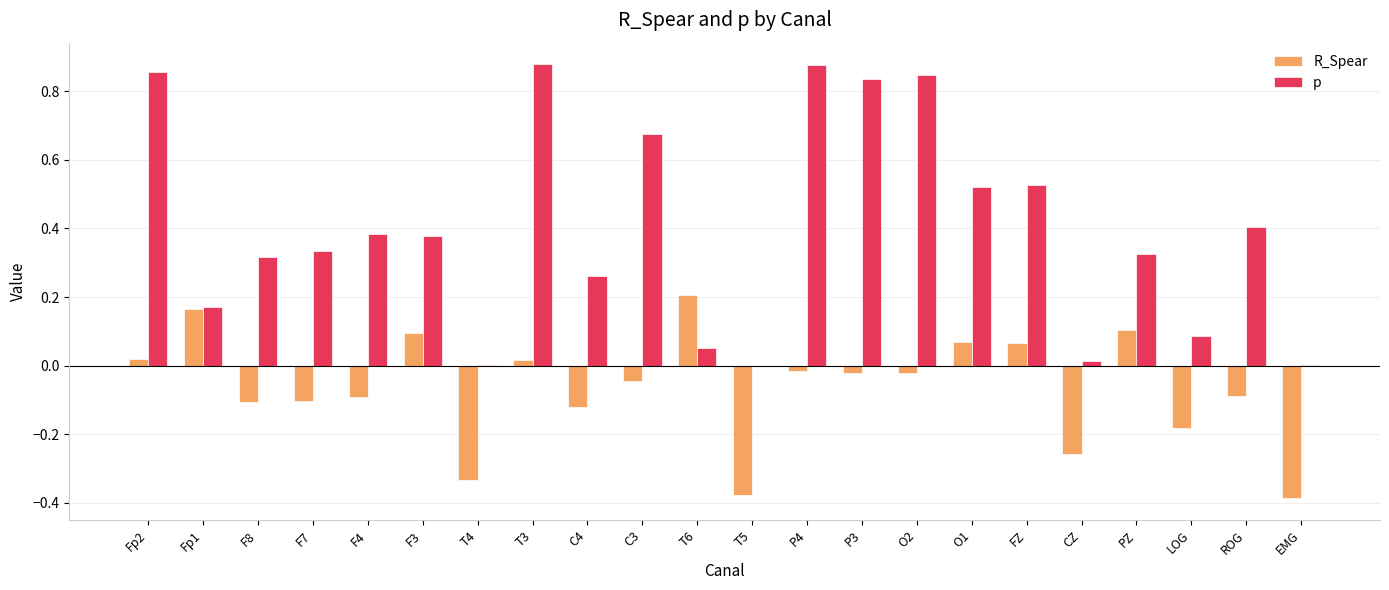

Is it true that p equals 0.4 at F3?

True